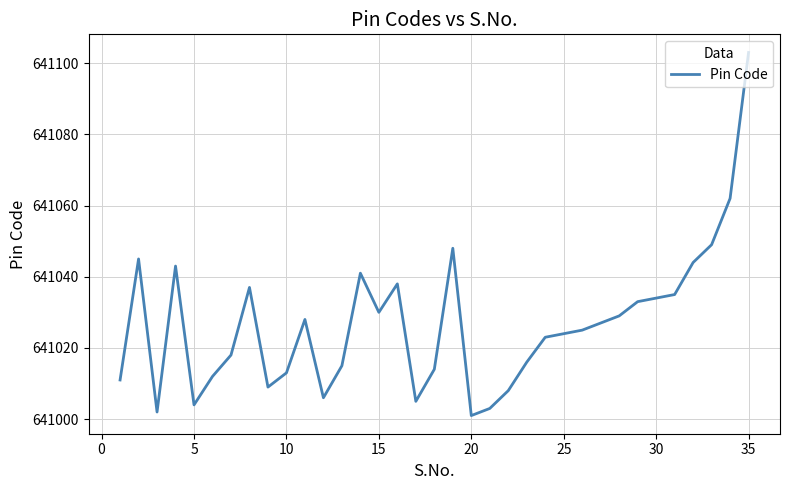

What is the greatest value displayed?

641103